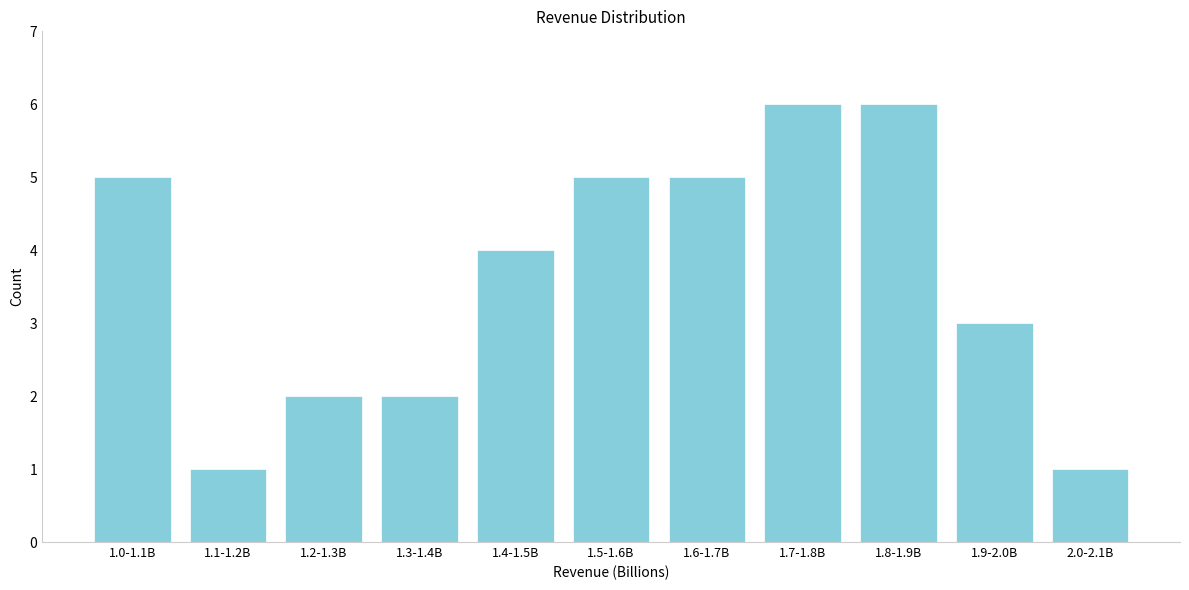

Reading right to left, list all the values displayed in this chart.

2.0-2.1B=1	1.9-2.0B=3	1.8-1.9B=6	1.7-1.8B=6	1.6-1.7B=5	1.5-1.6B=5	1.4-1.5B=4	1.3-1.4B=2	1.2-1.3B=2	1.1-1.2B=1	1.0-1.1B=5